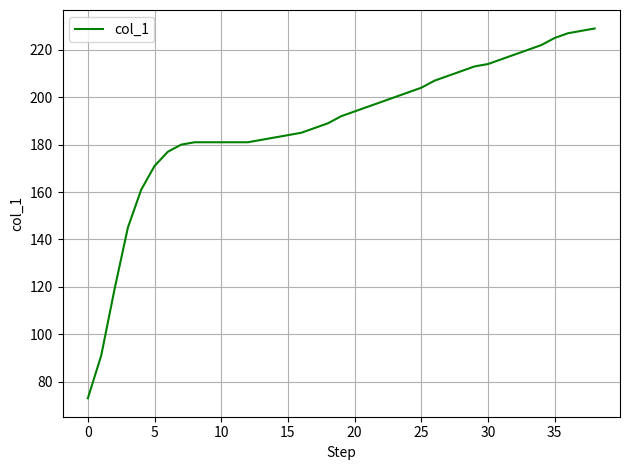

What is the difference between the maximum and minimum values?

156